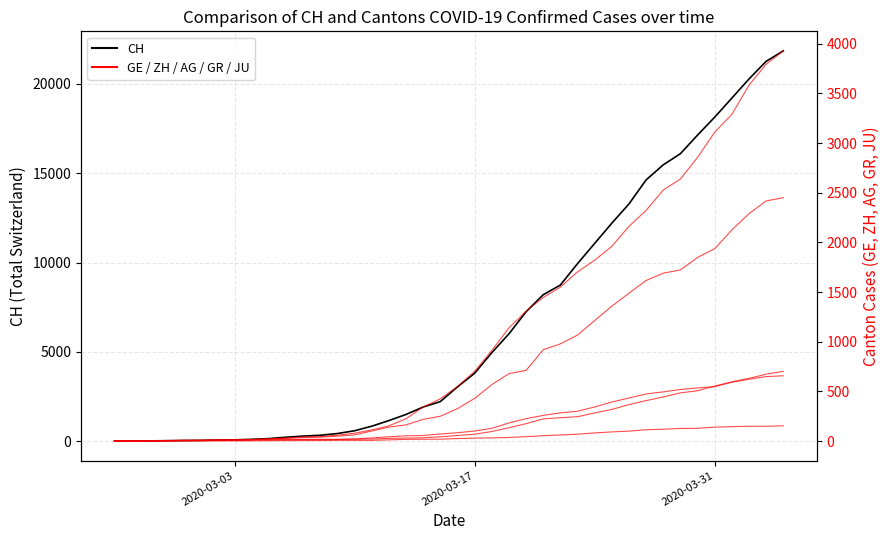

What is the difference between the maximum and minimum values in the CH series?

21855